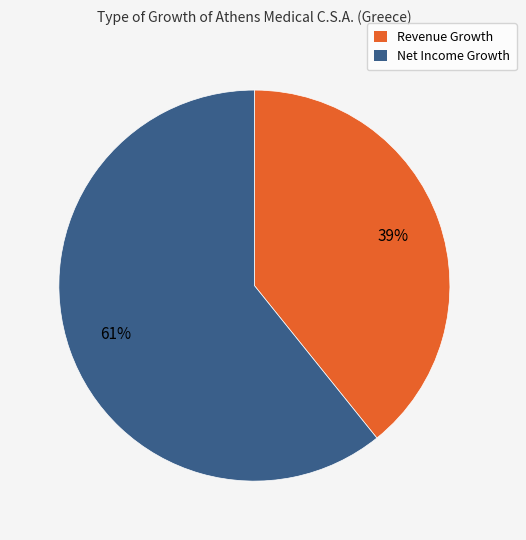

Is there any slice that represents more than half of the pie?

Yes